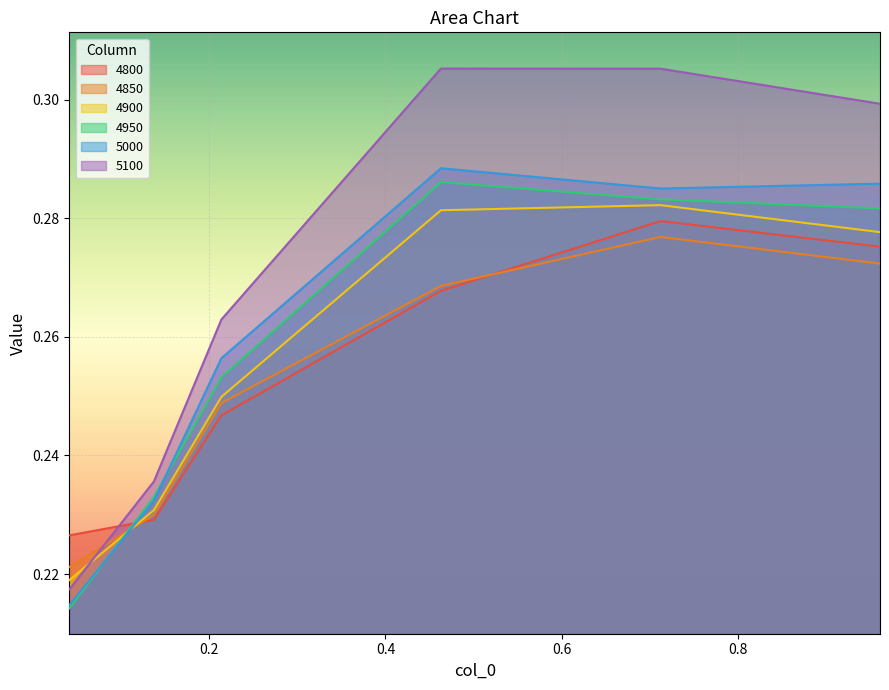

The value of 5000 at 0.0410958904109589 is 0.1. True or false?

False